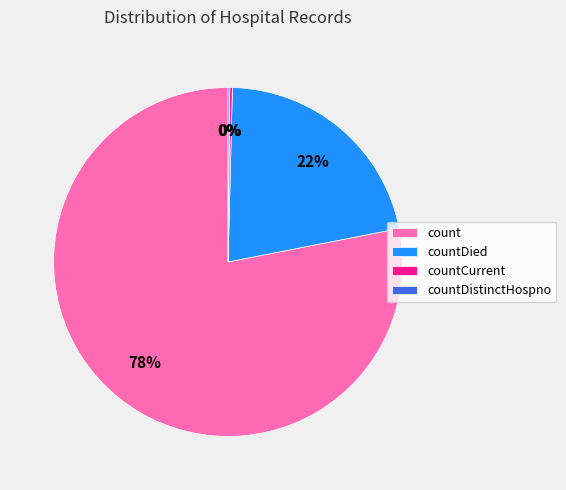

What is the largest slice in the pie chart?

count